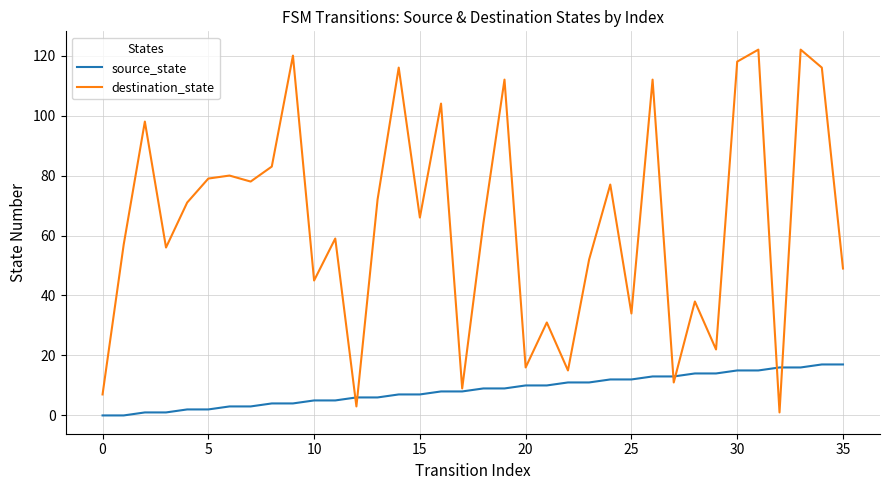

What is the average value of the destination_state series?

64